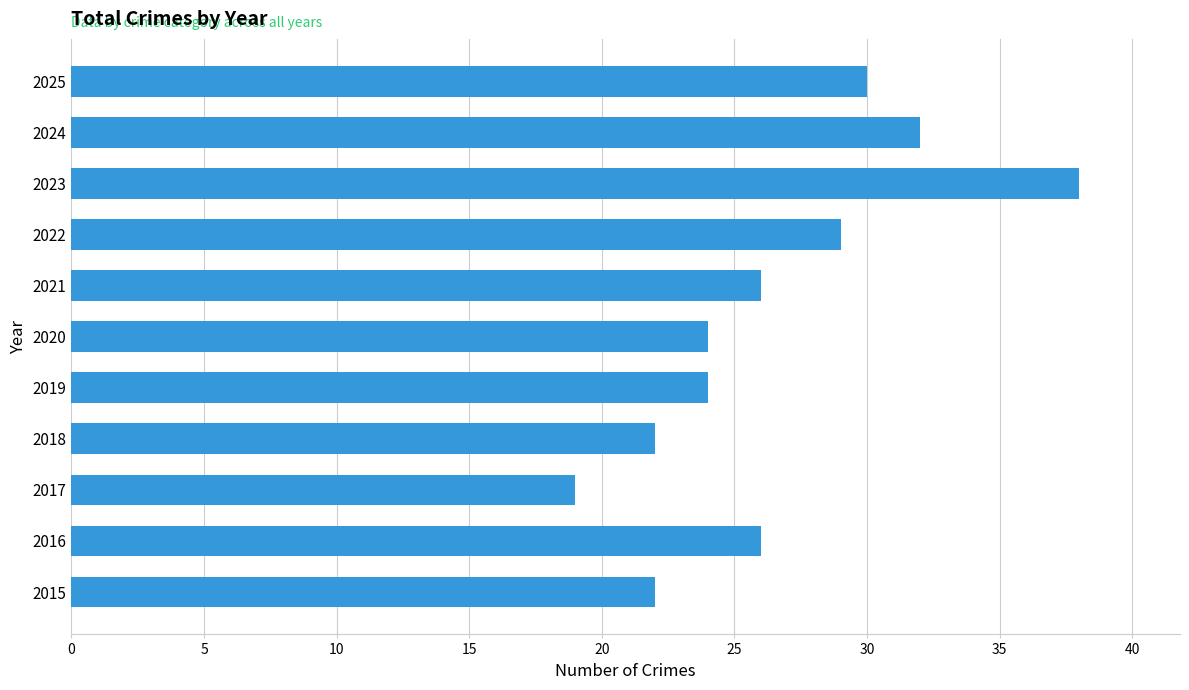

At which label is the value closest to 28?

2022